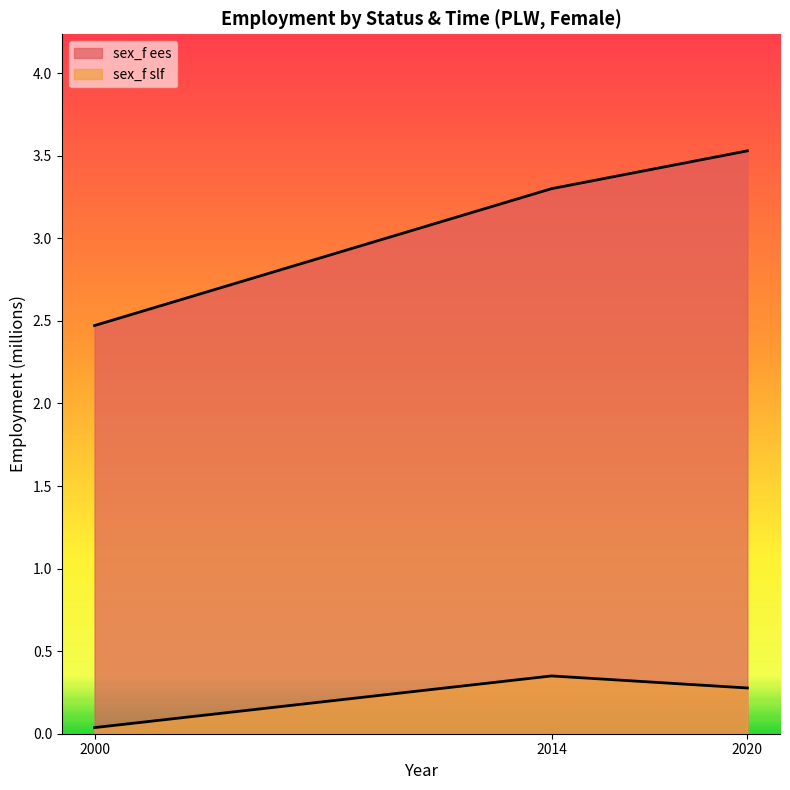

What is the highest value of the sex_f ees series?

3.5